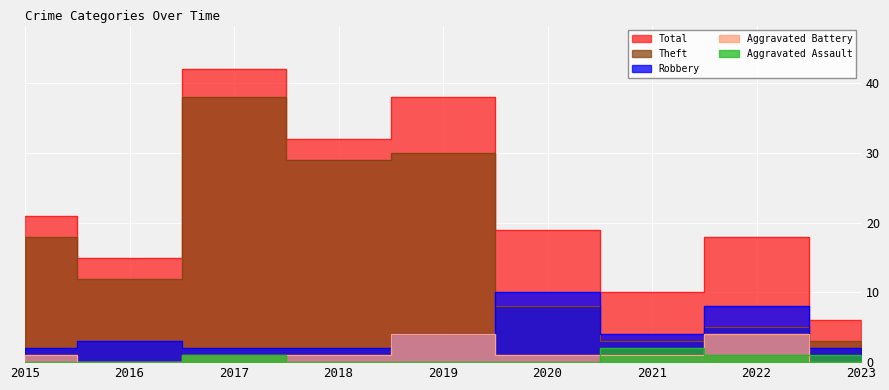

What are all the series names shown in the legend?

Aggravated Assault, Aggravated Battery, Robbery, Theft, Total